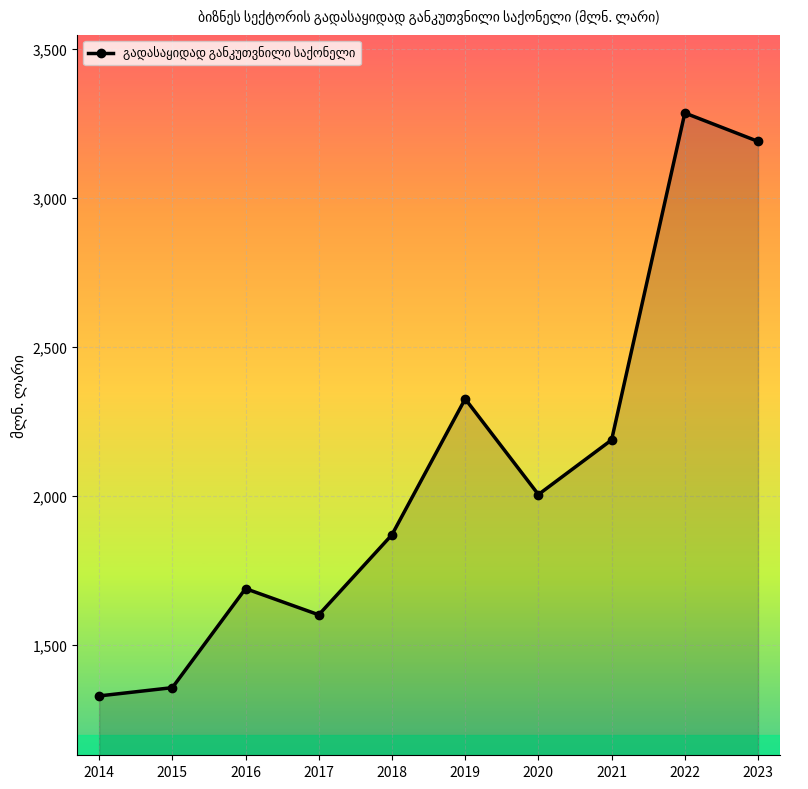

Rank the categories by value from highest to lowest.

2022, 2023, 2019, 2021, 2020, 2018, 2016, 2017, 2015, 2014